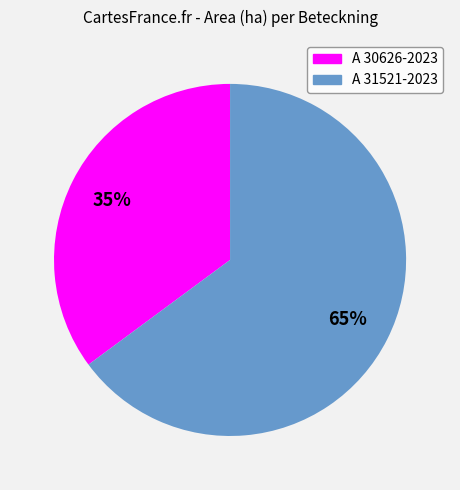

Count the number of slices in the pie.

2